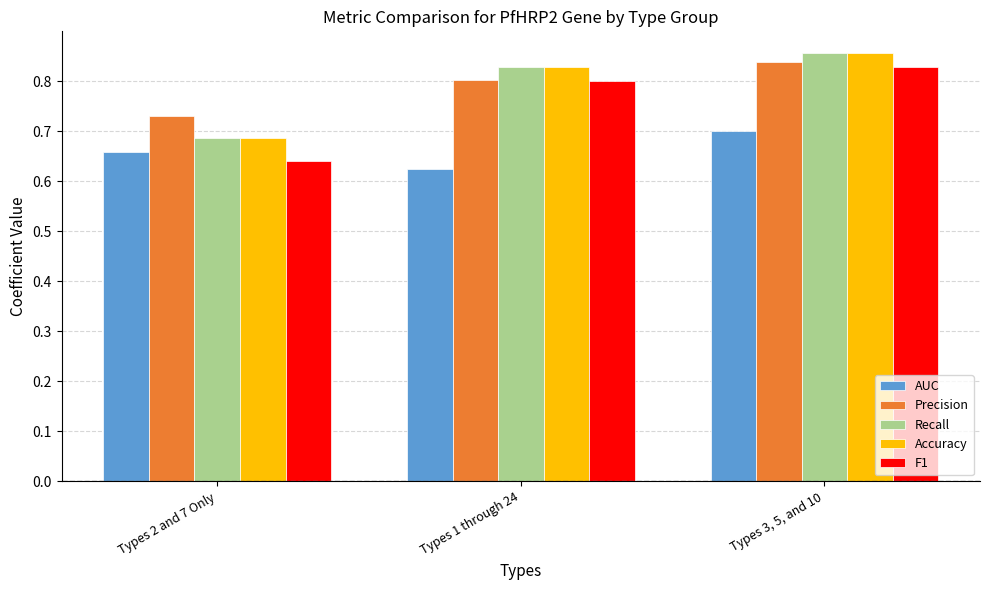

What are all the series names shown in the legend?

AUC, Precision, Recall, Accuracy, F1